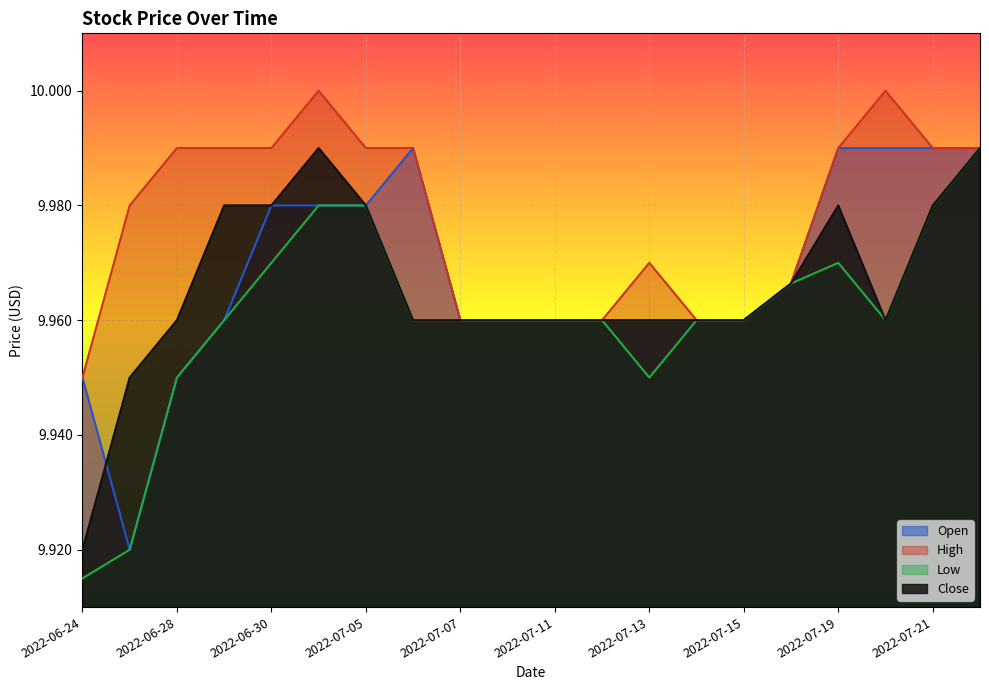

True or false: Low and Close intersect in this chart.

False